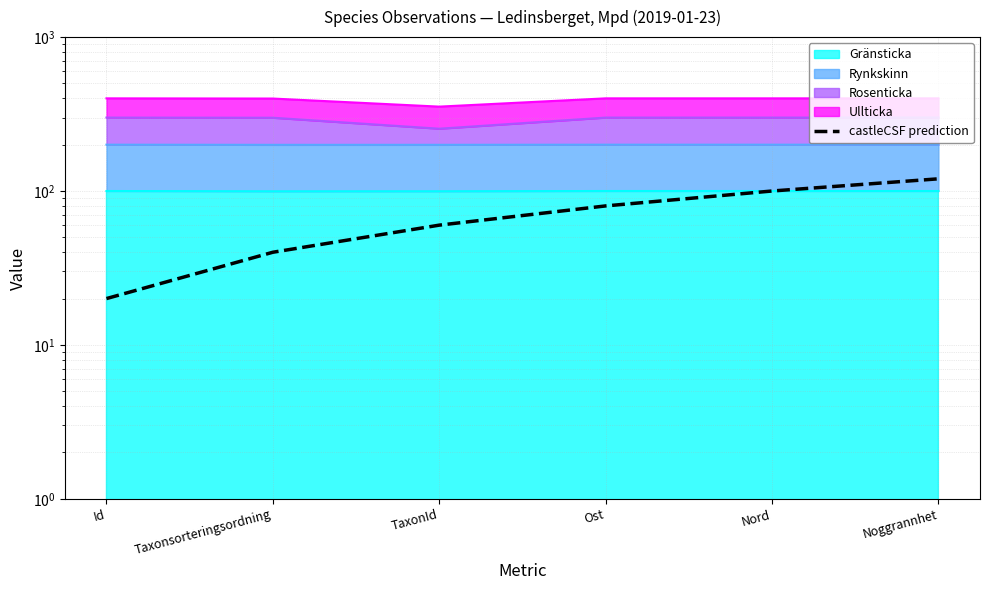

Reading right to left, list all the values displayed in this chart.

Noggrannhet=120	Nord=100	Ost=80	TaxonId=60	Taxonsorteringsordning=40	Id=20